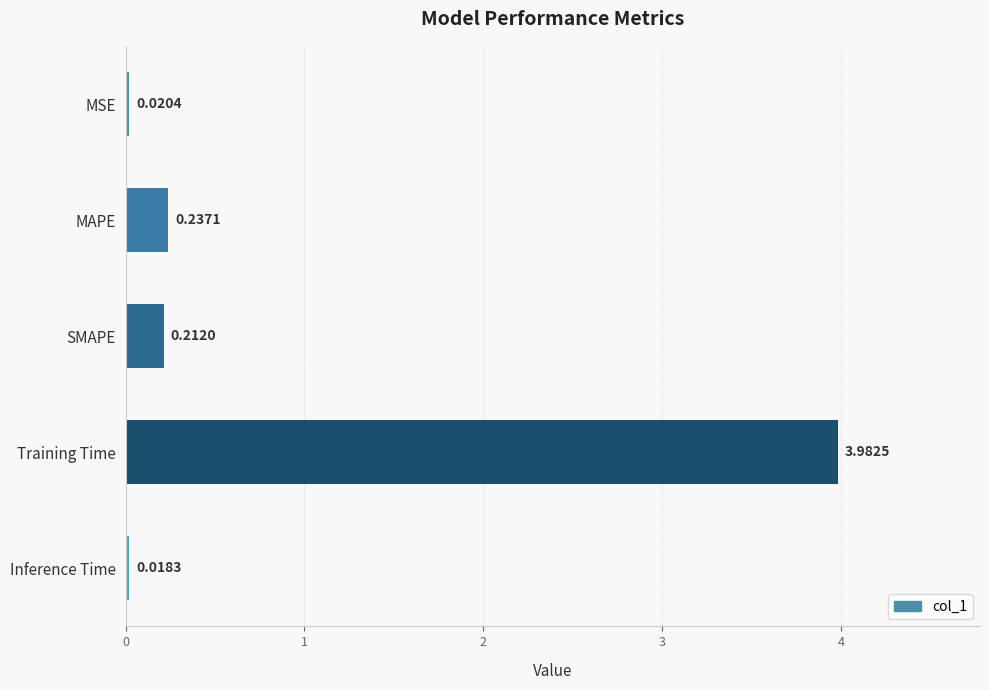

Rank the categories by value from highest to lowest.

Training Time, MAPE, SMAPE, MSE, Inference Time